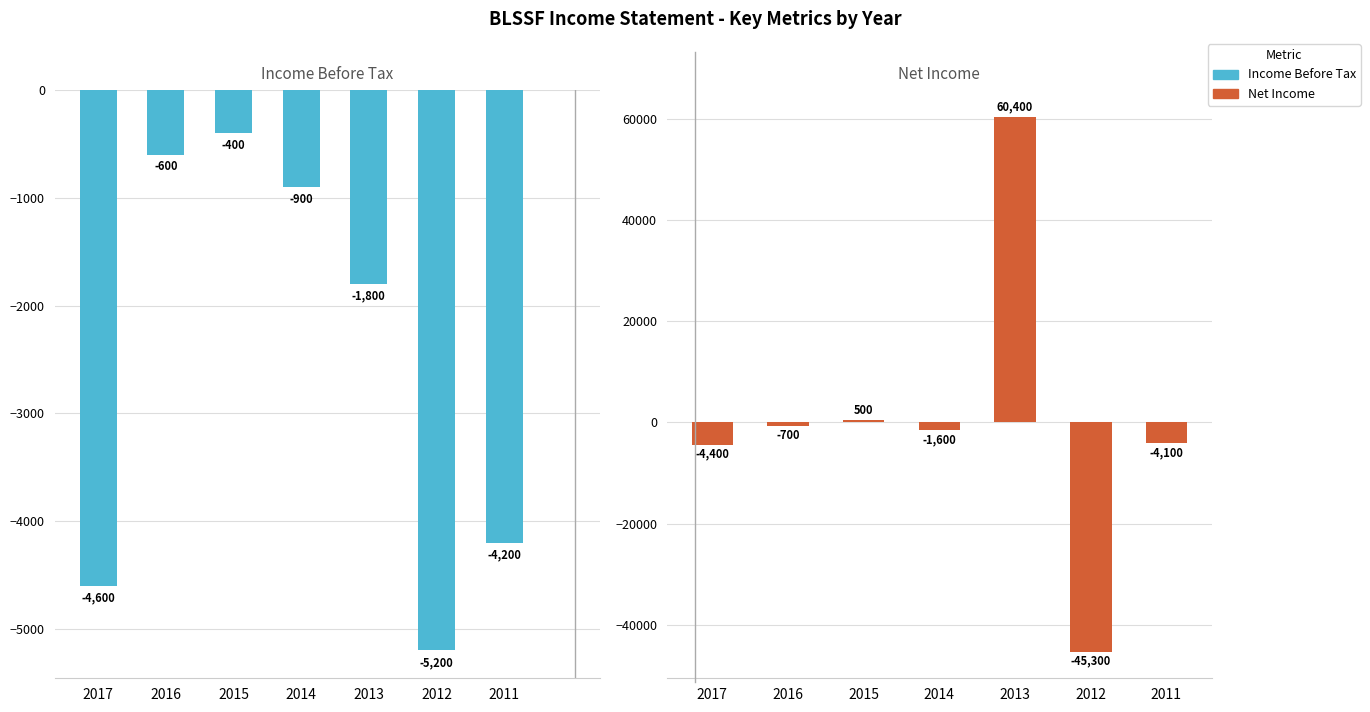

Rank the series by their maximum value, from lowest to highest.

Income Before Tax, Net Income